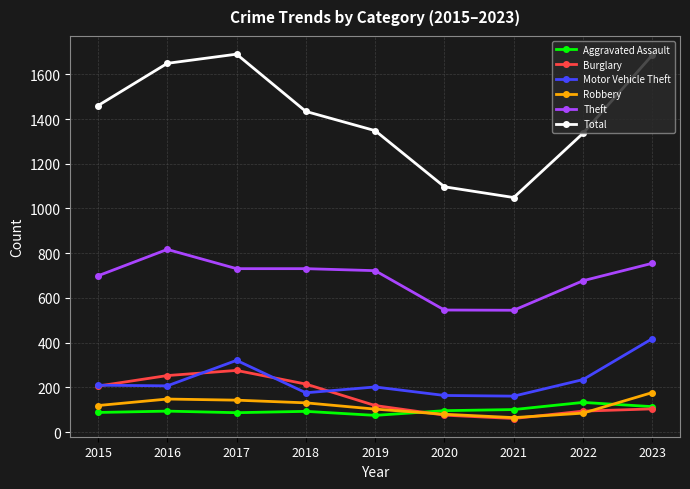

The value of Theft at 2016 is 817. True or false?

True